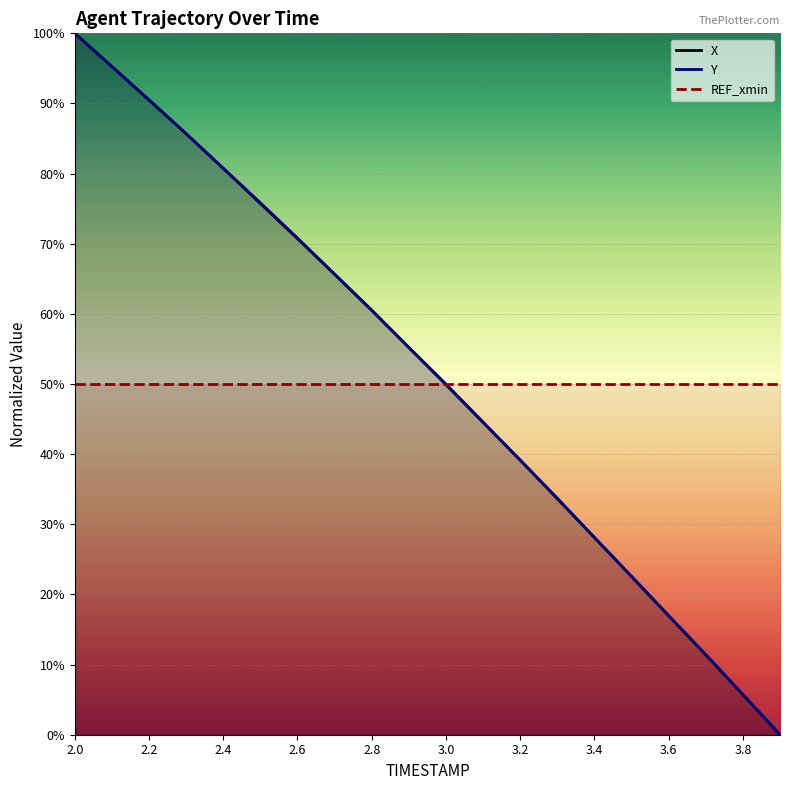

Is it true that X equals 38.5 at 2.0?

False